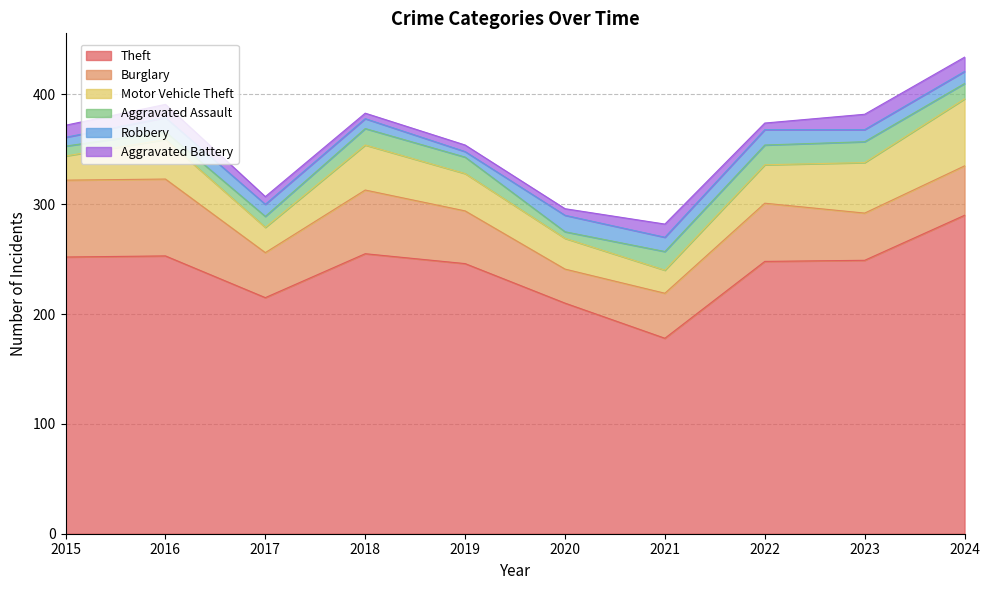

What is the sum of all Robbery values?

110